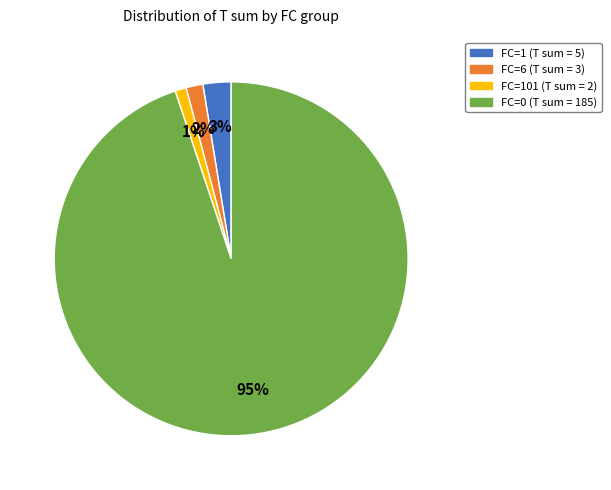

Is there a majority slice in this chart?

Yes